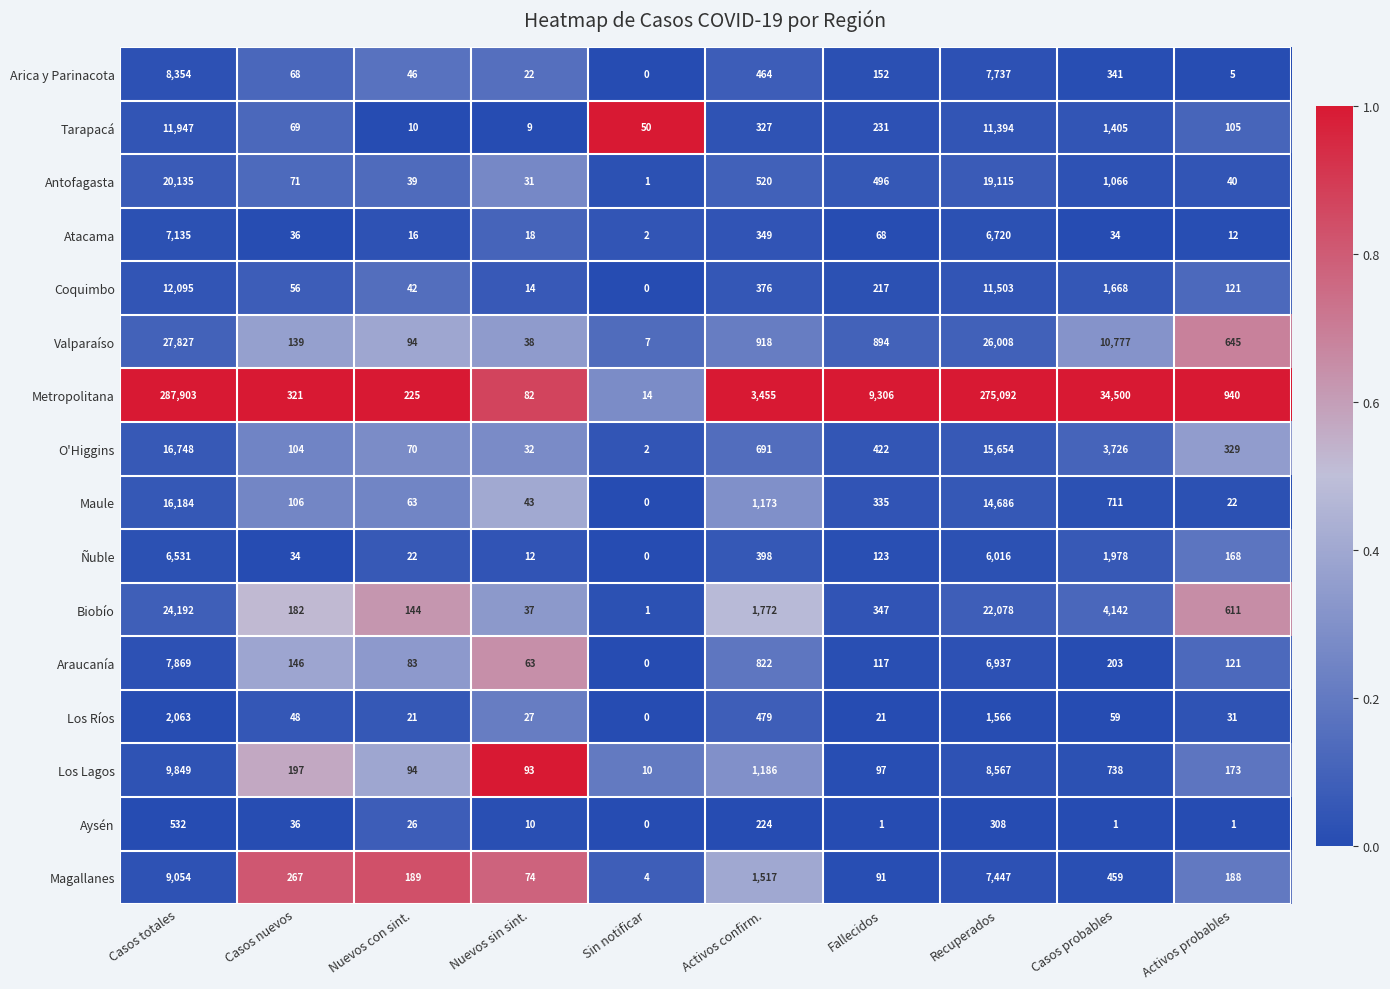

Which category has the lowest value across all series?

Sin notificar